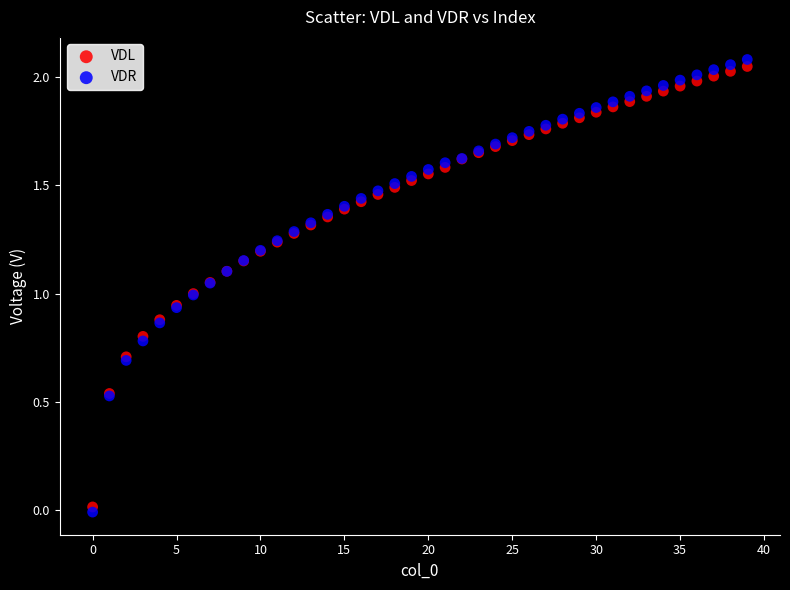

Which series reaches the maximum Y coordinate?

VDR